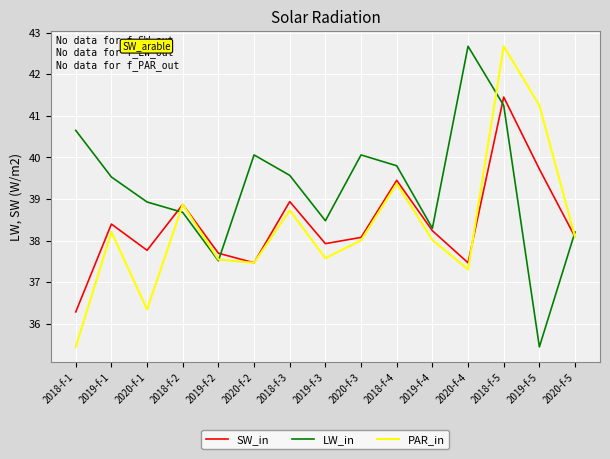

Is the value of SW_in at 2018-f-5 greater than the value of PAR_in at 2018-f-1?

Yes